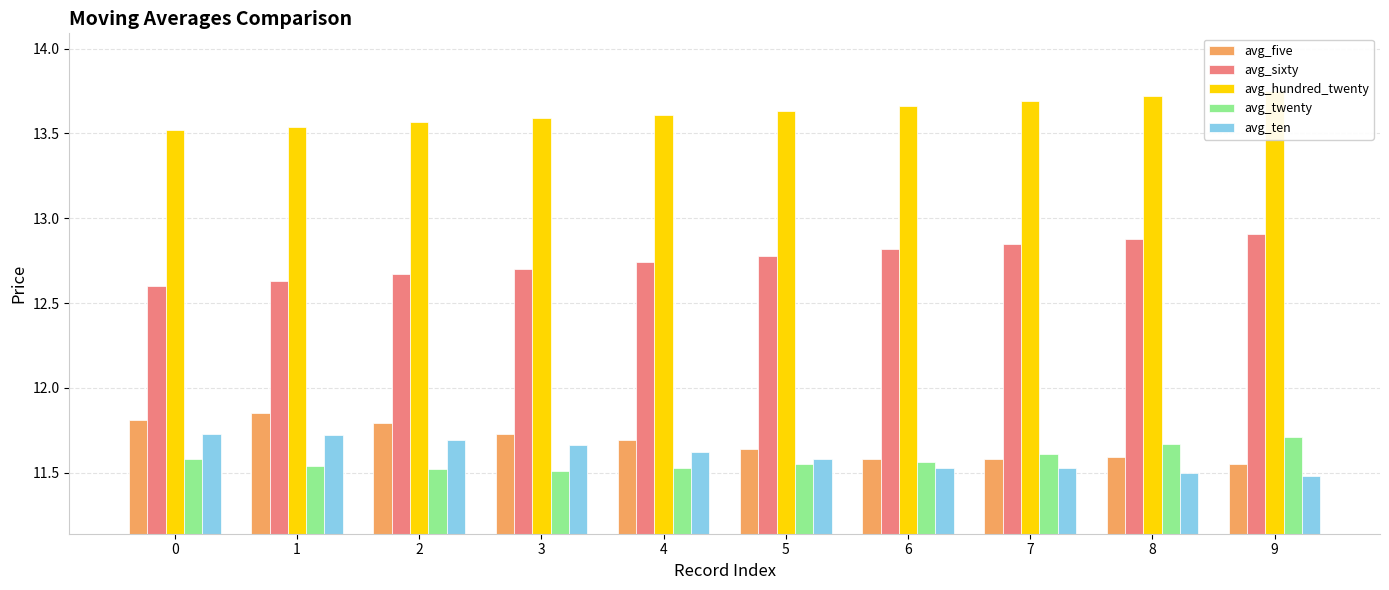

Is it true that avg_sixty equals 12.7 at 3?

True